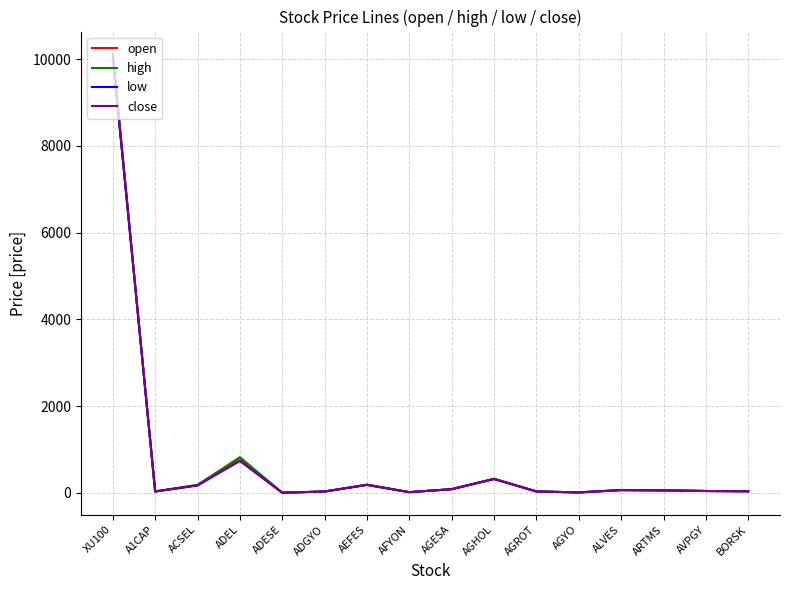

True or false: high has a value of 183.5 at ACSEL.

True